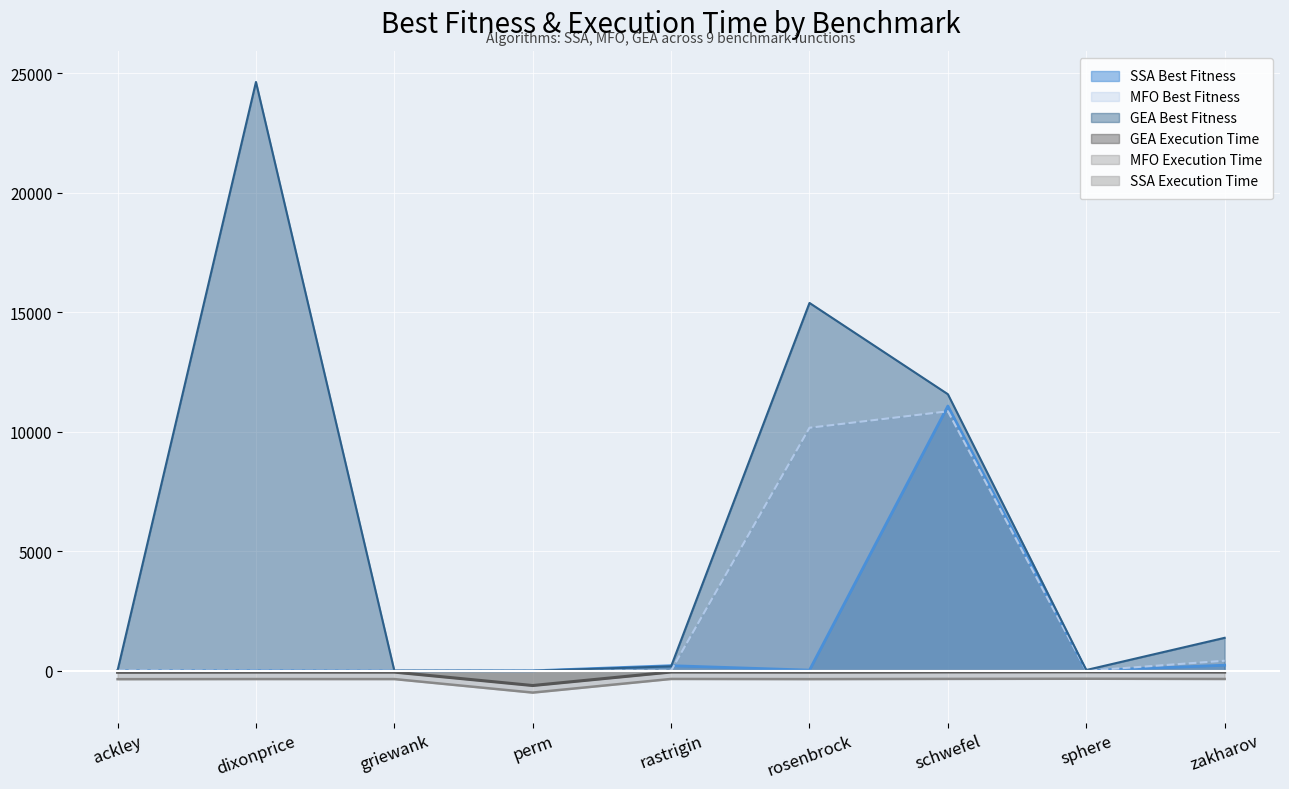

True or false: GEA Best Fitness and MFO Best Fitness cross at least once.

True